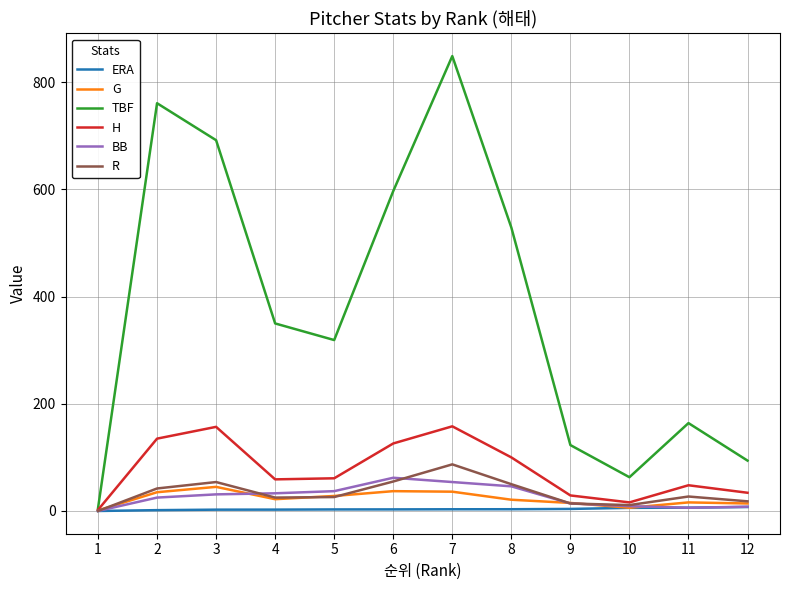

At which category is the sum across all series the highest?

7